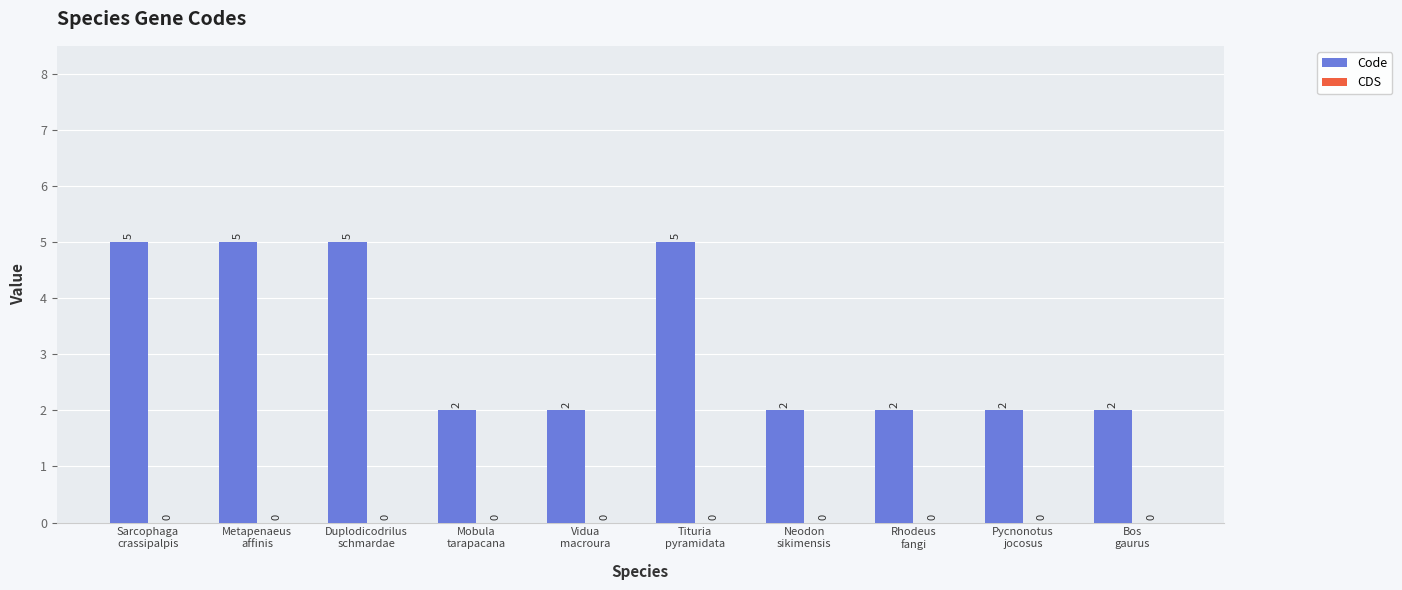

What is the value of the 5th bar from the left?

2